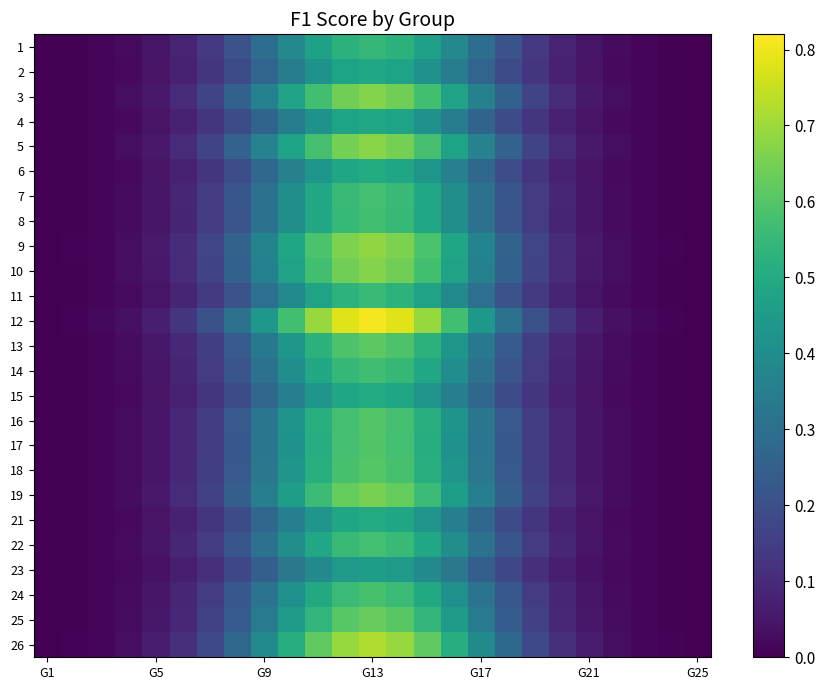

At how many categories does at least one series exceed 0?

25